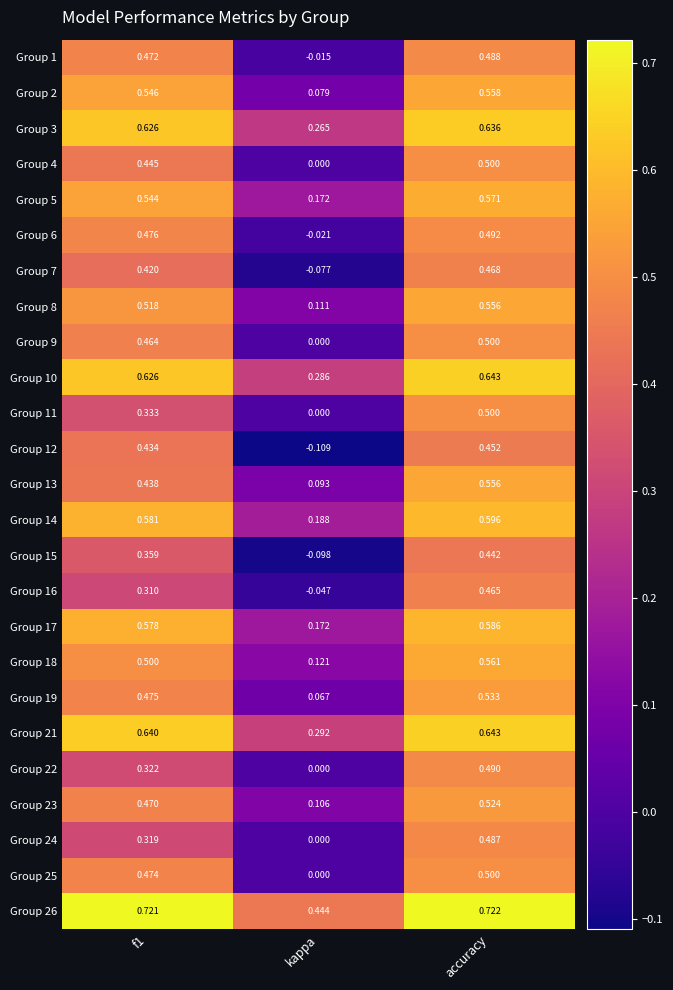

At which label does Group 13 reach its minimum?

kappa